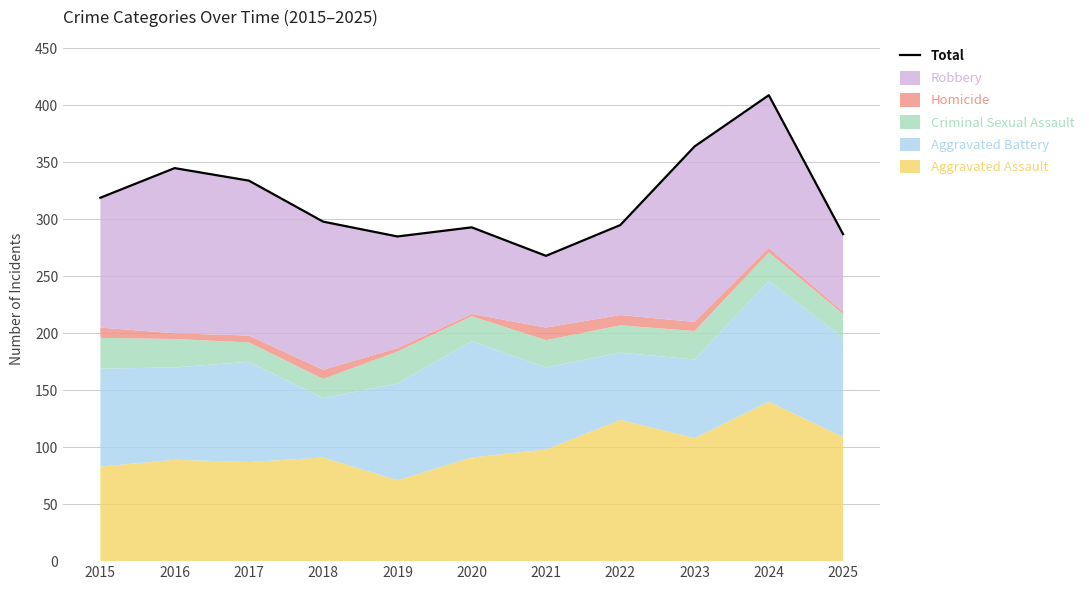

Does the chart have visible grid lines?

Yes